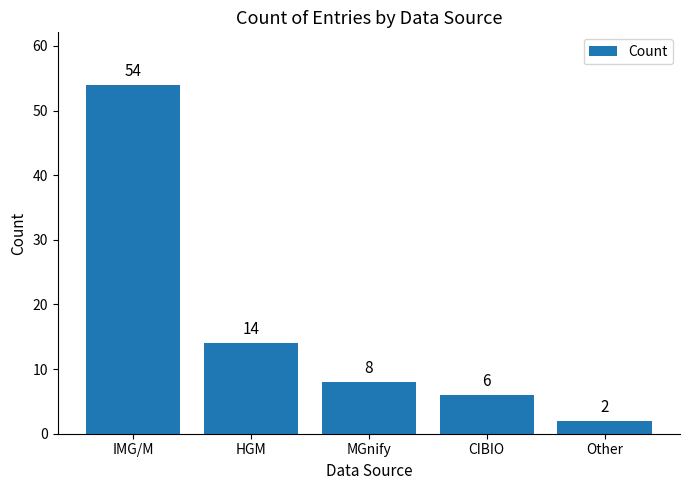

Reading right to left, transcribe all the data shown in this chart.

2	6	8	14	54